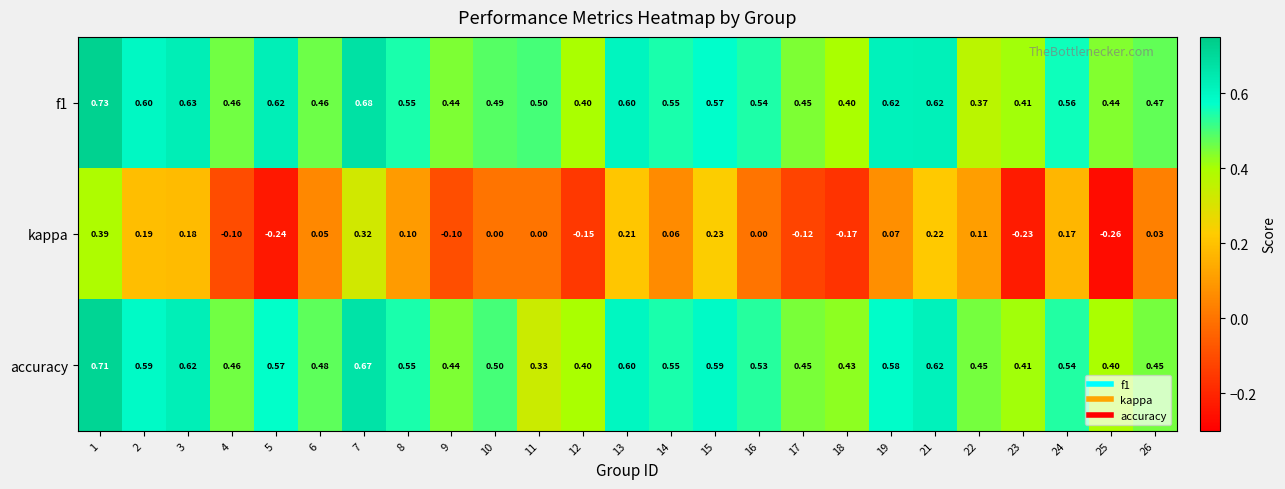

Is the value of kappa at 7 greater than the value of f1 at 23?

No